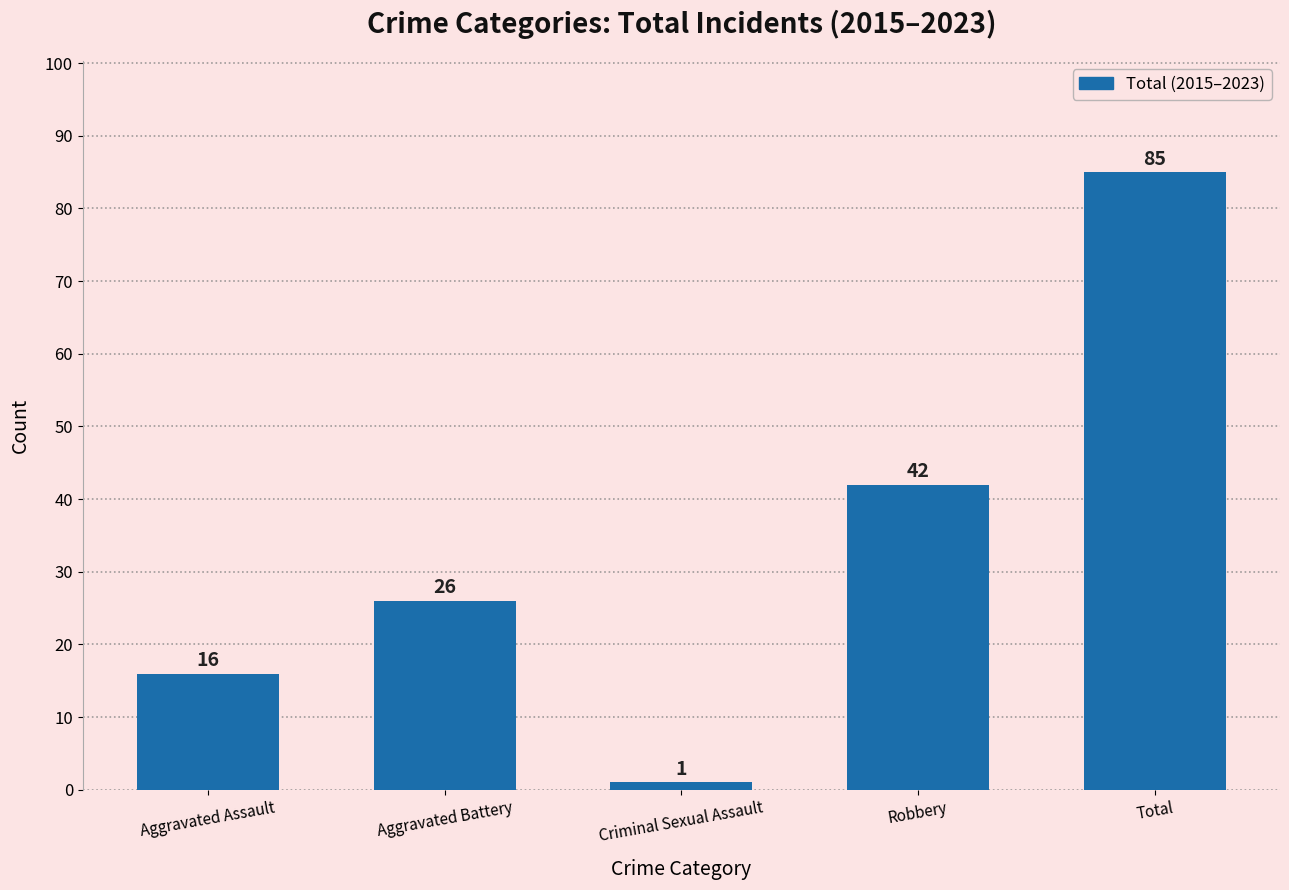

What is the maximum value shown in the chart?

85